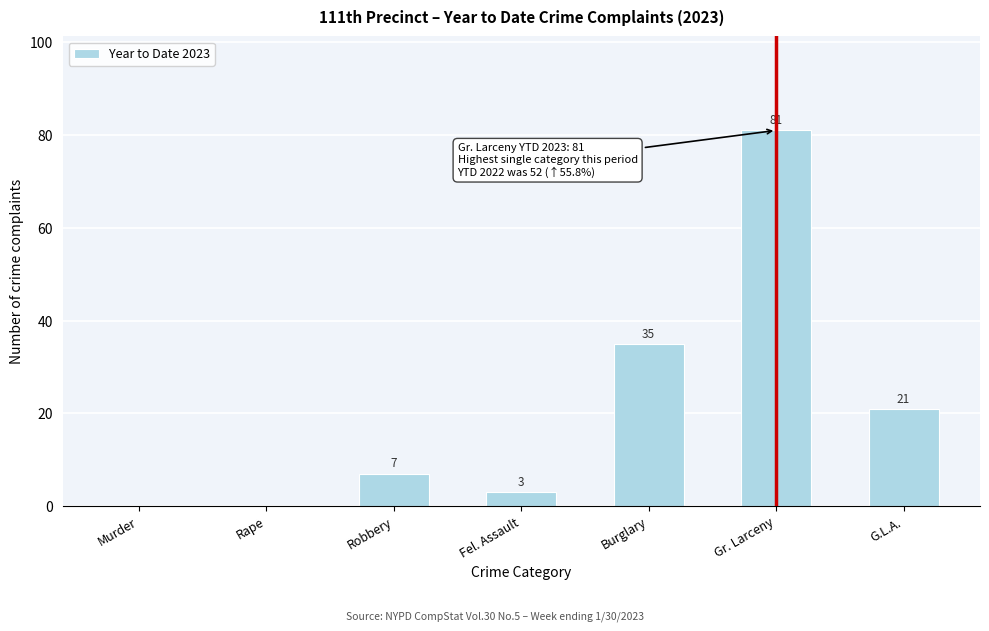

Reading left to right, what are all the values shown in this chart?

Murder=0	Rape=0	Robbery=7	Fel. Assault=3	Burglary=35	Gr. Larceny=81	G.L.A.=21